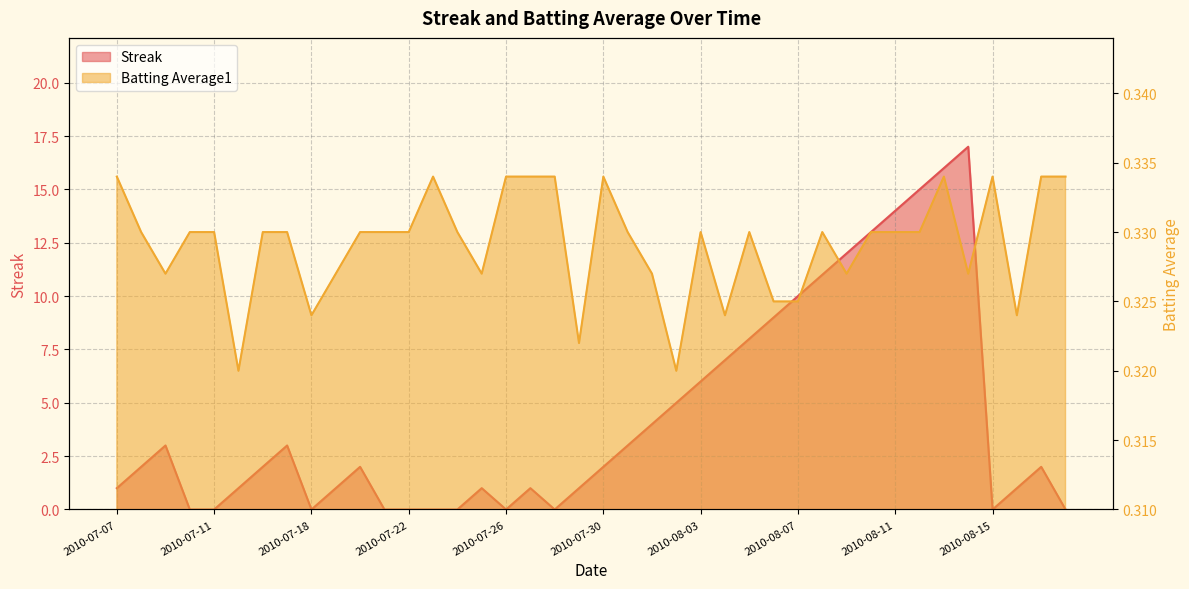

What is the sum of all Streak values?

173.0